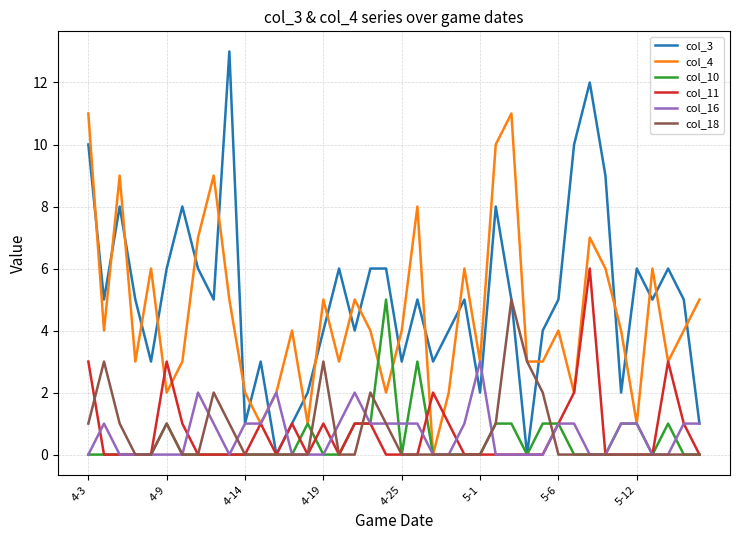

Which series has the largest range (max minus min)?

col_3